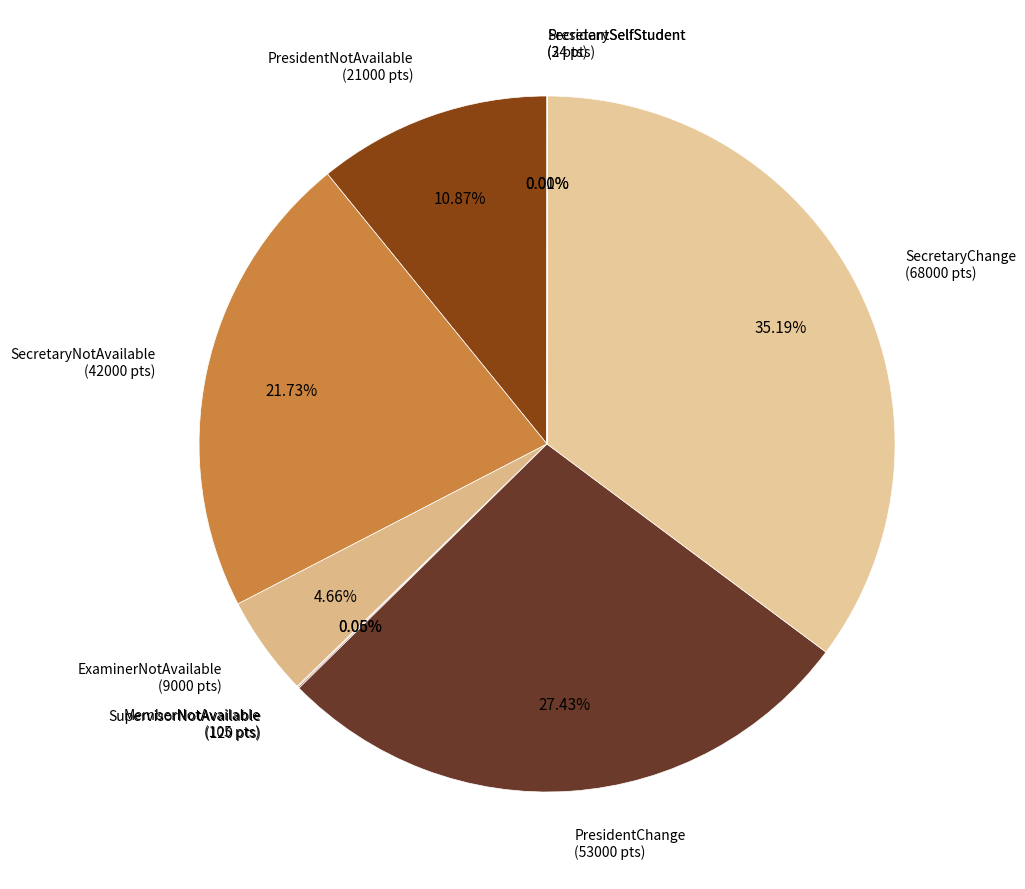

What is the smallest slice in the pie chart?

StudentDuplicated